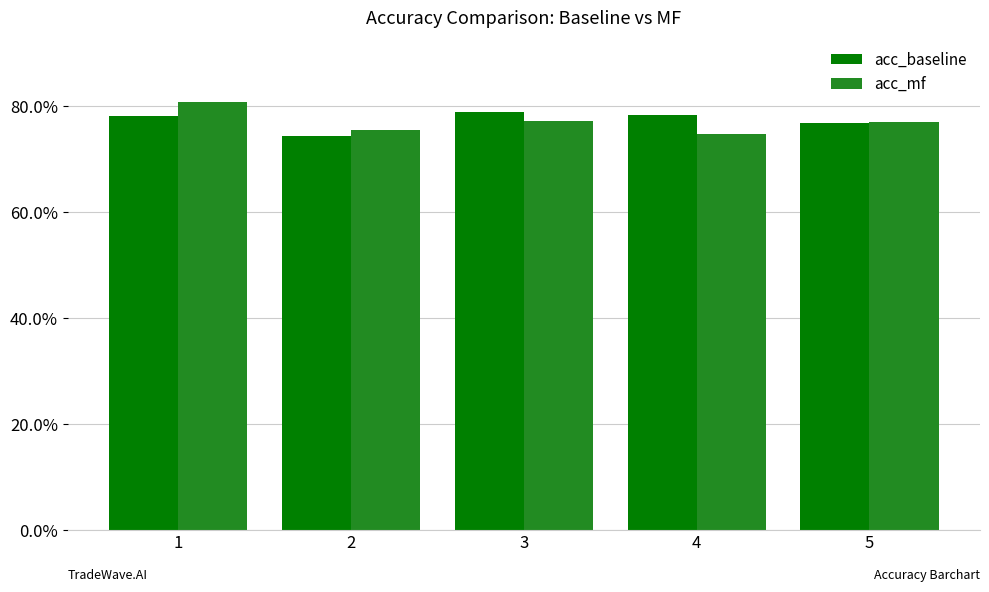

Read the acc_mf value at 2.

0.8